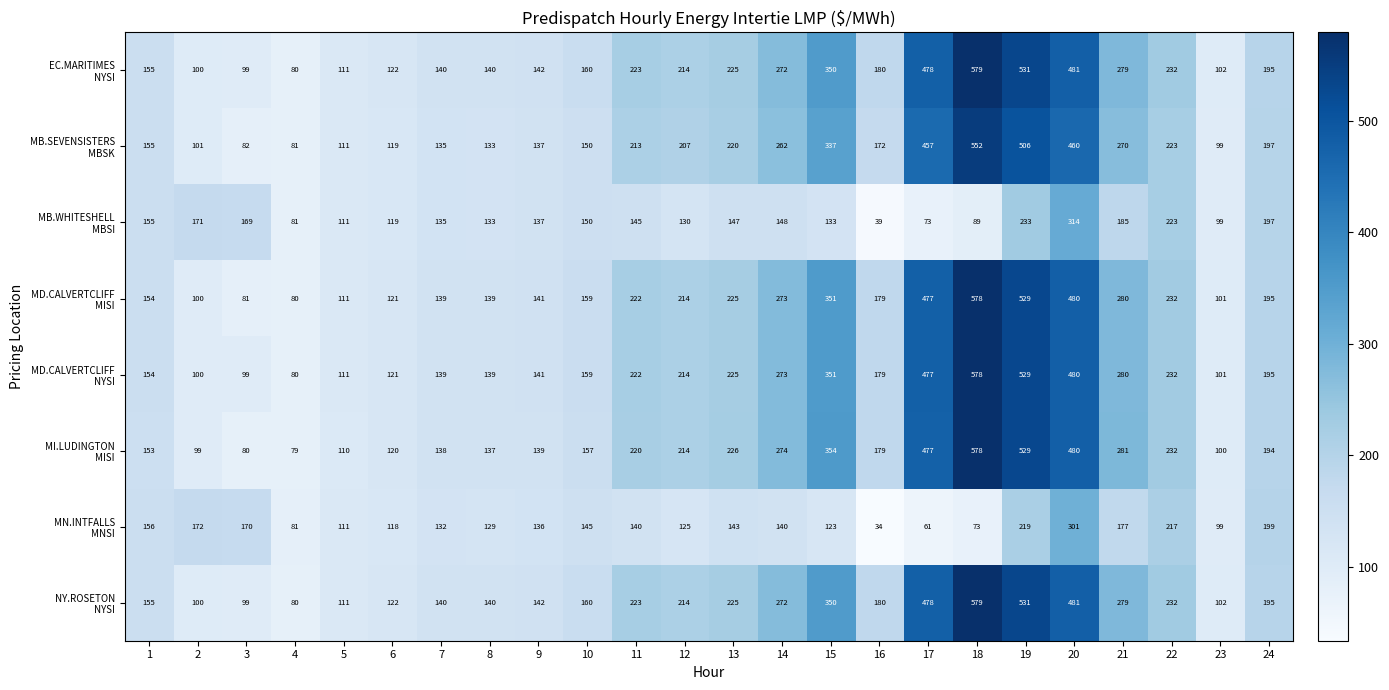

What is the difference between the highest and lowest values at 6?

4